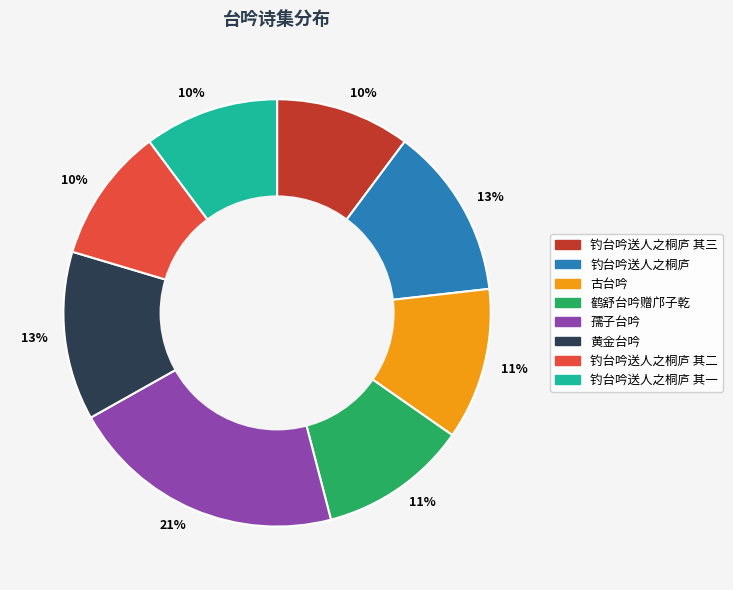

Is the sum of 钓台吟送人之桐庐 其二 and 鹤舒台吟赠邝子乾 greater than half?

No